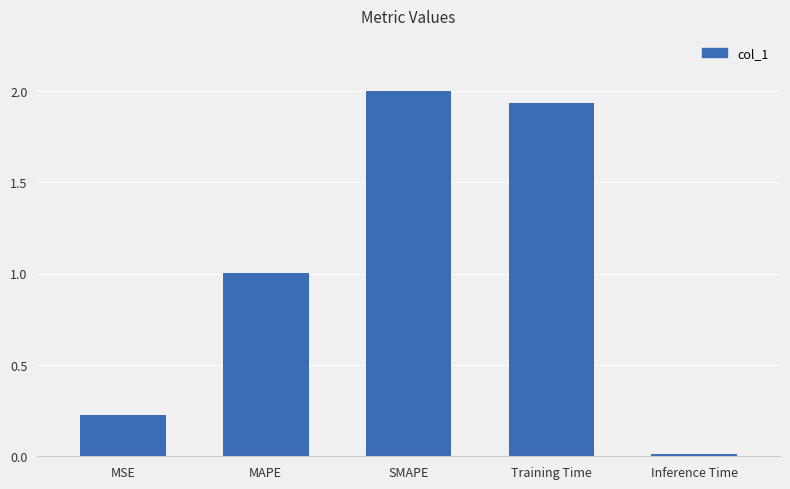

What is the value of the 3rd bar from the left?

2.0